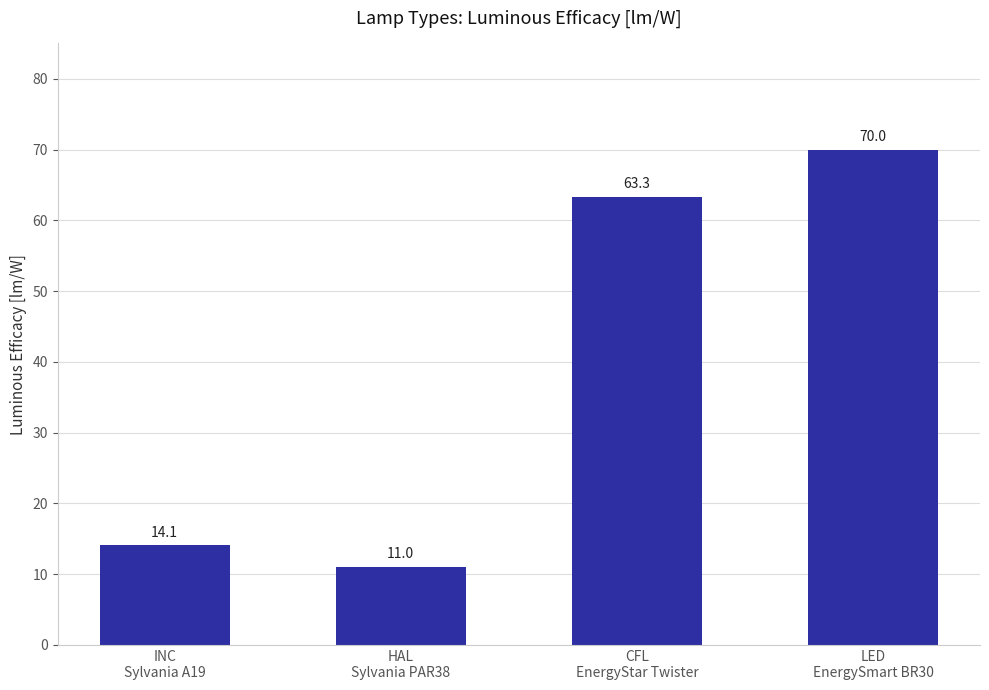

Reading left to right, extract all data points from this chart.

INC
Sylvania A19=14.1	HAL
Sylvania PAR38=11.0	CFL
EnergyStar Twister=63.3	LED
EnergySmart BR30=70.0